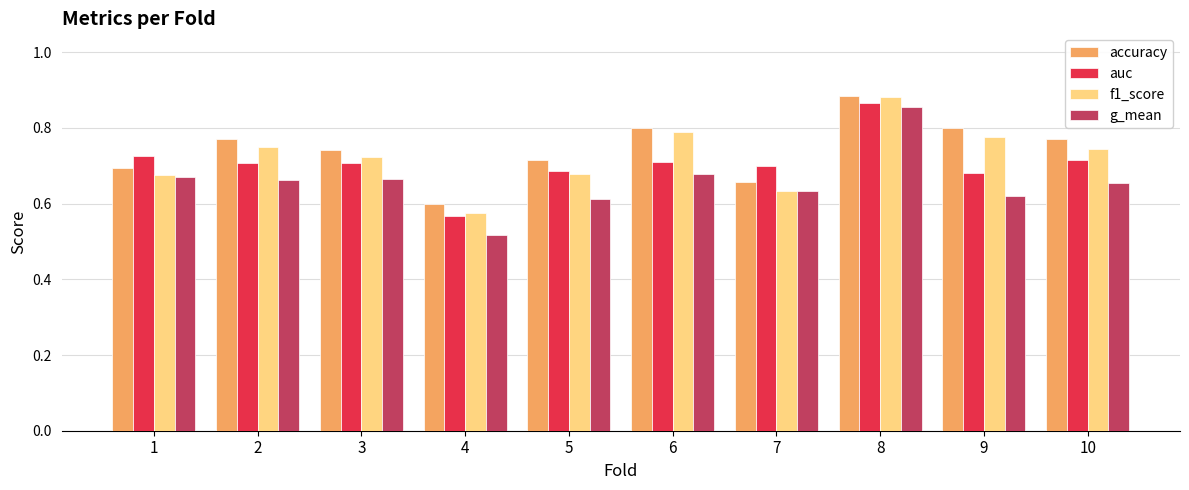

How many groups of bars are there?

10